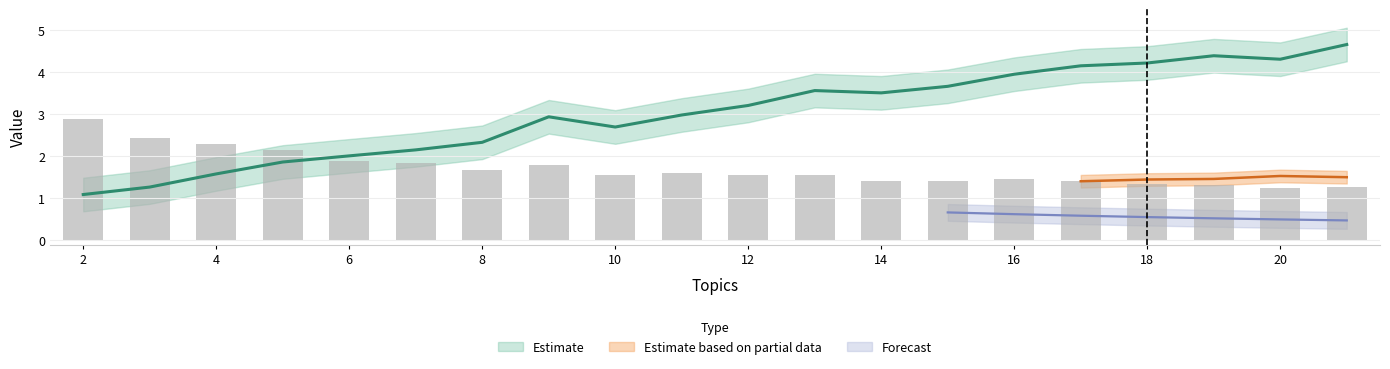

What is the maximum value shown in the chart?

4.7